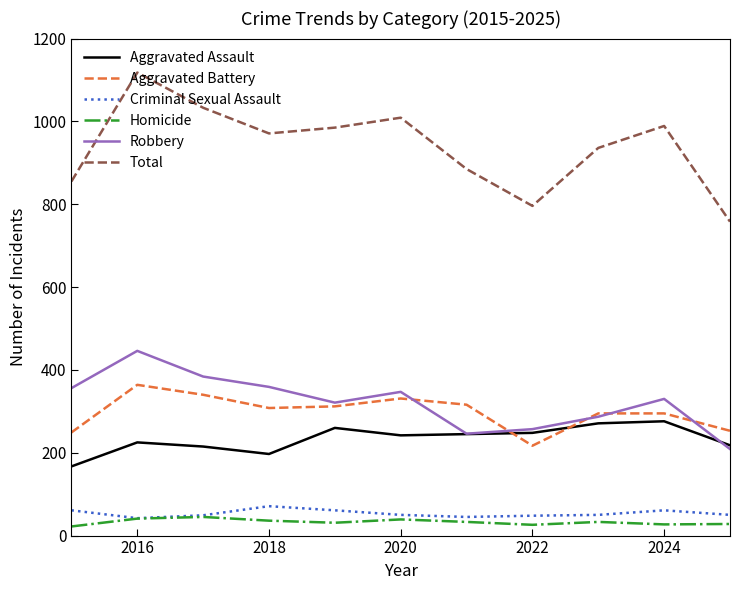

What are all the series names shown in the legend?

Aggravated Assault, Aggravated Battery, Criminal Sexual Assault, Homicide, Robbery, Total